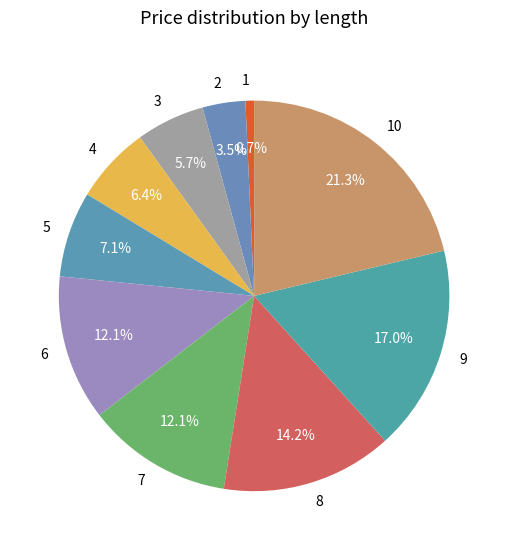

Is it true that 3 is 6% of the pie?

True